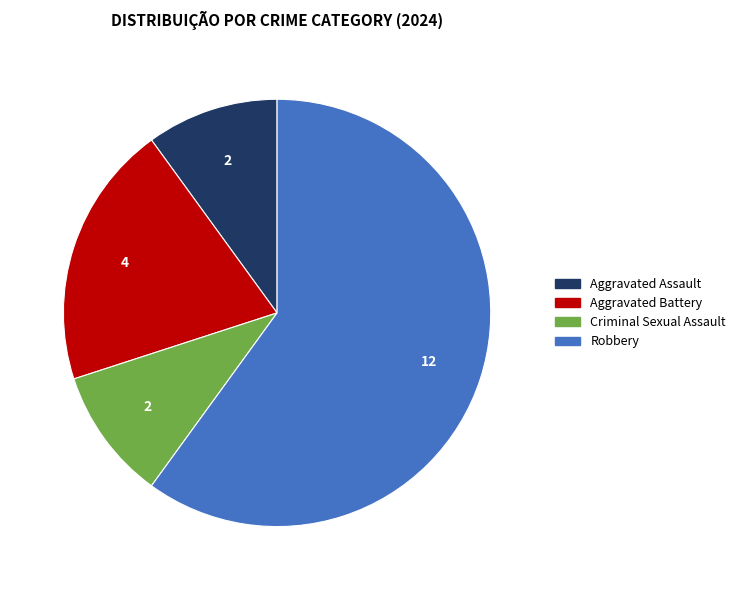

True or false: Robbery accounts for 46% of the total.

False